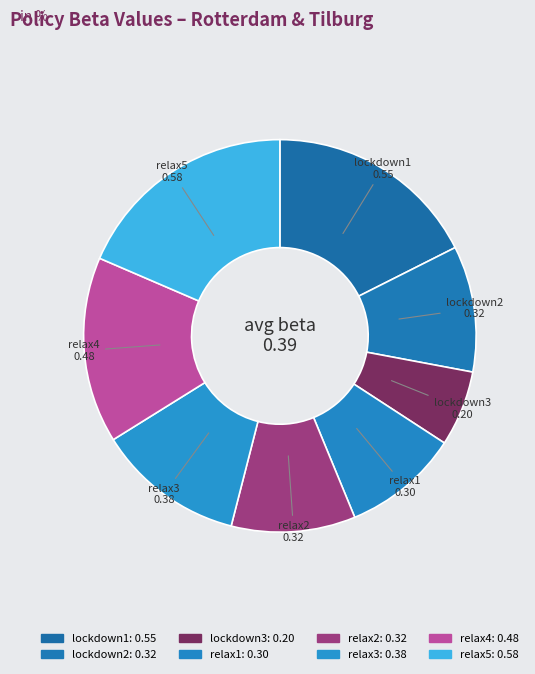

Is it true that relax1 is 1% of the pie?

False